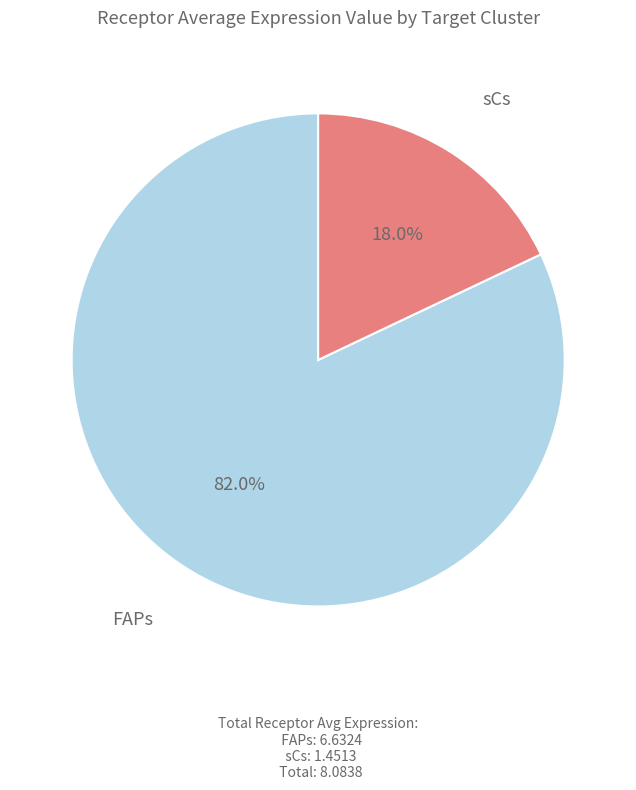

Is there any slice that represents more than half of the pie?

Yes